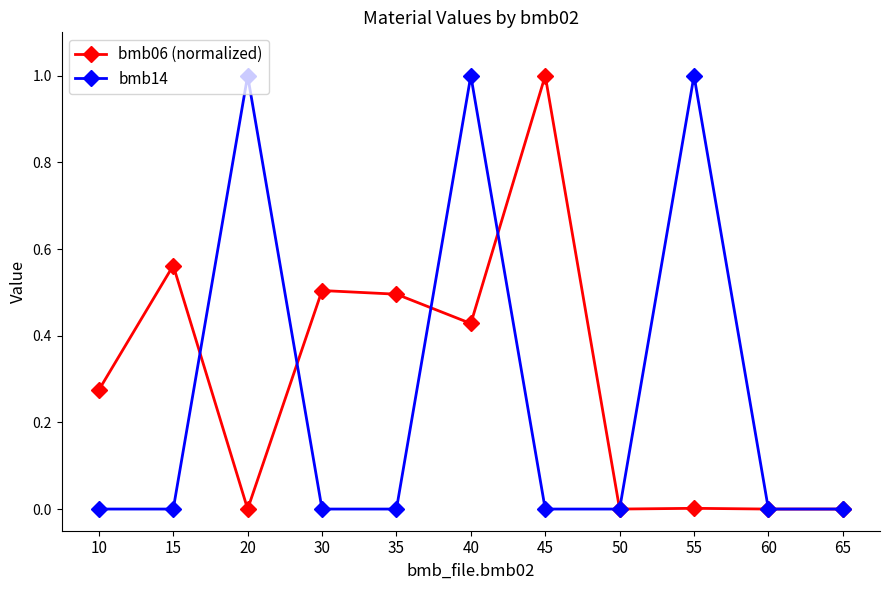

List the series in order of their overall mean, lowest first.

bmb14, bmb06 (normalized)